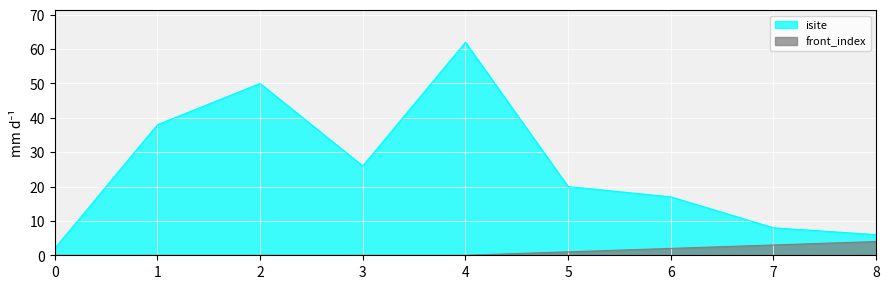

Reading left to right, transcribe all the data shown in this chart.

isite: 2	38	50	26	62	20	17	8	6
front_index: 0	0	0	0	0	1	2	3	4